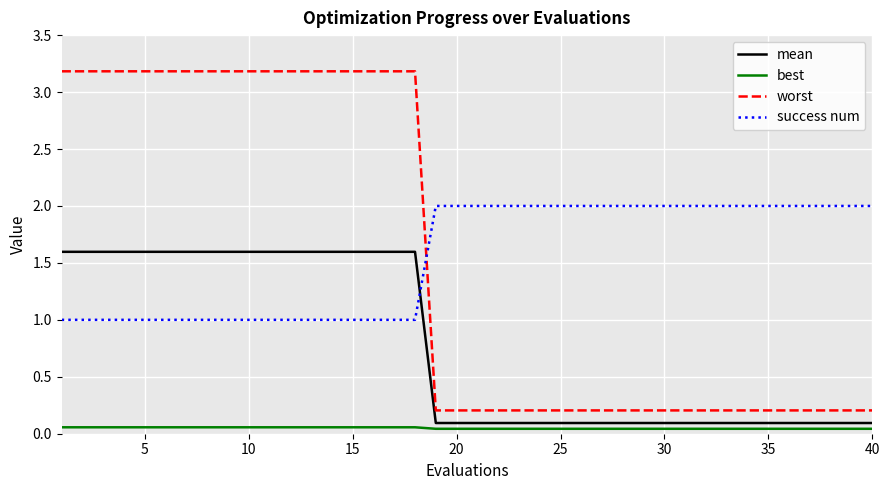

Which series has the largest range (max minus min)?

worst